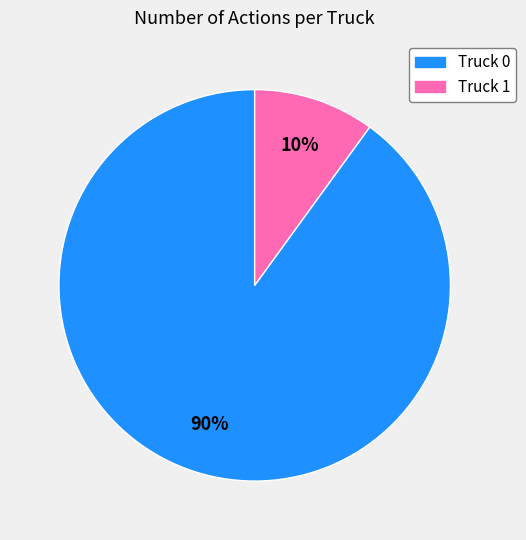

Is the sum of Truck 0 and Truck 1 greater than half?

Yes